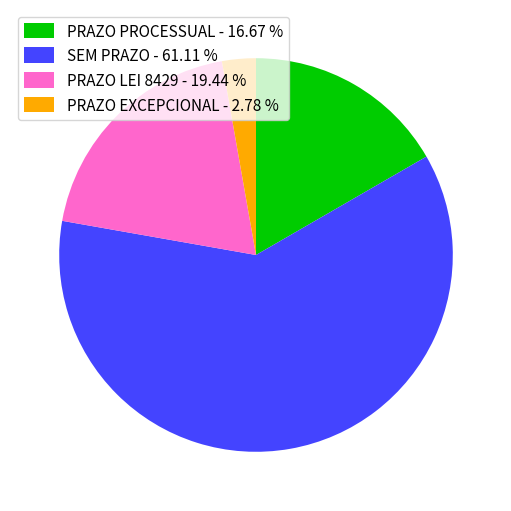

What is the ratio of the value at SEM PRAZO to the value at PRAZO LEI 8429?

3.1